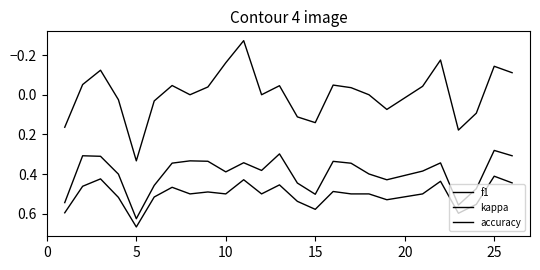

In f1, how many points are higher than both neighbors (excluding endpoints)?

6